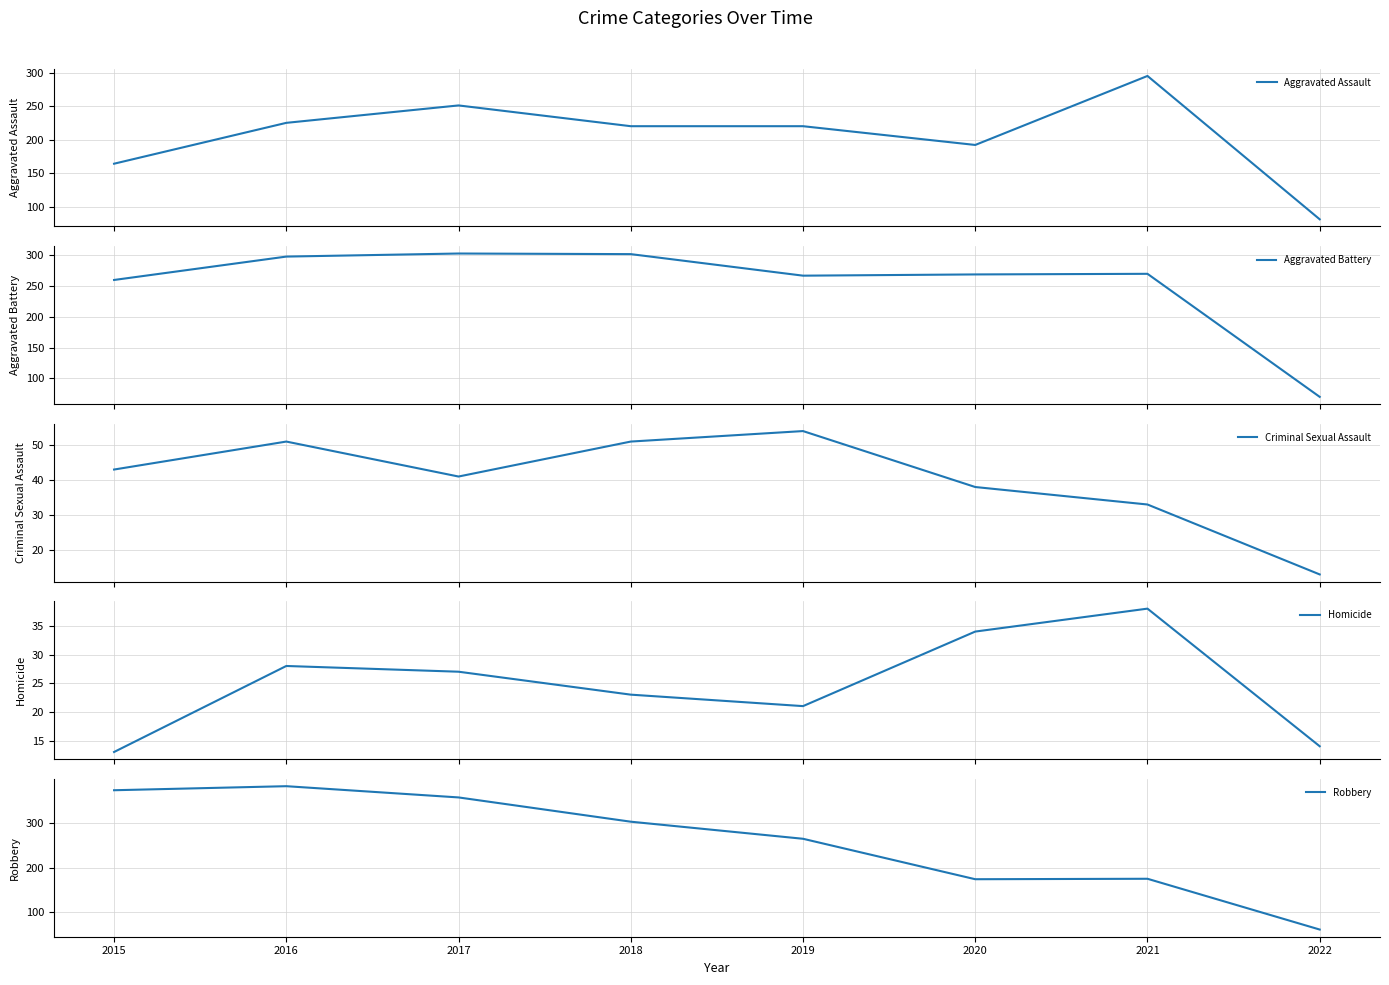

True or false: Criminal Sexual Assault has more than 1 interior local peaks.

True